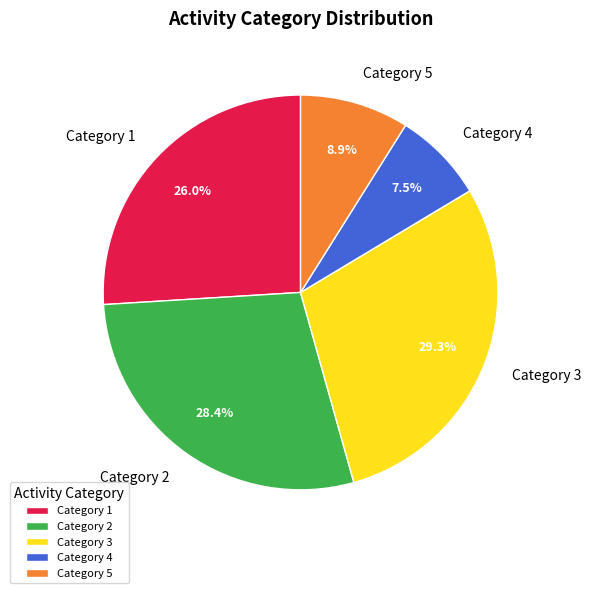

Does any single category account for the majority?

No